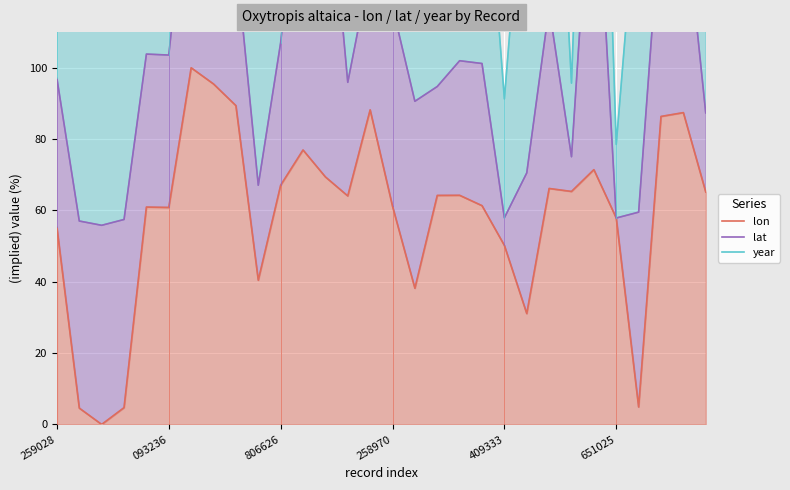

Which series has the largest total across all categories?

year